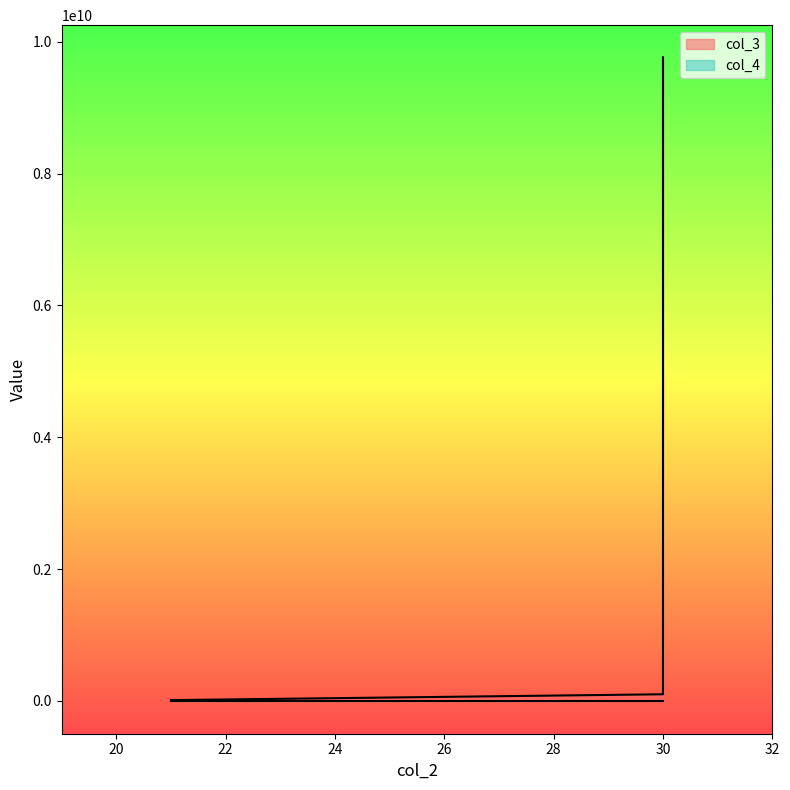

What is the greatest value displayed?

9765678767